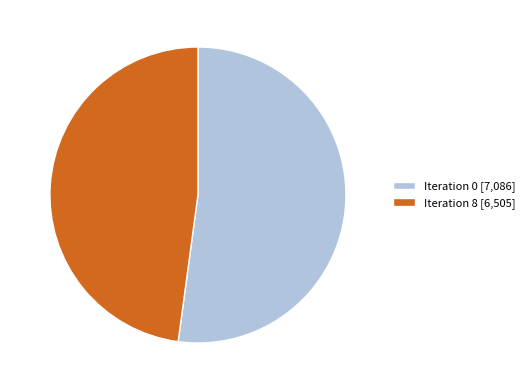

Is there a majority slice in this chart?

Yes